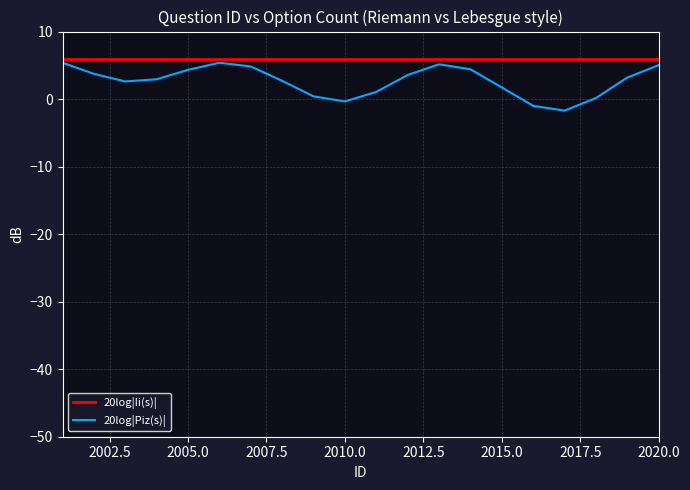

How many lines are shown in the chart?

2